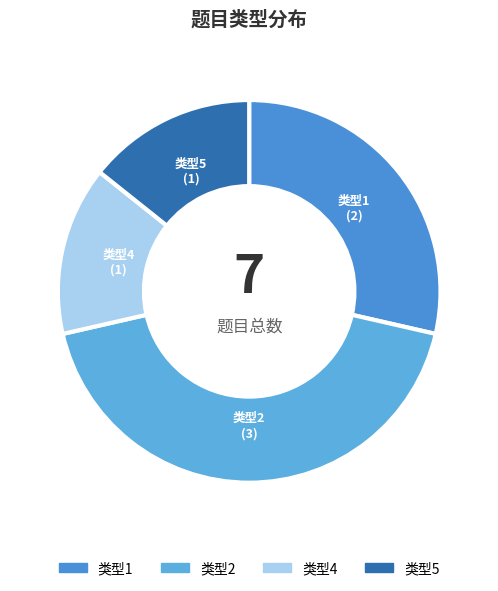

How many segments does this pie chart have?

4